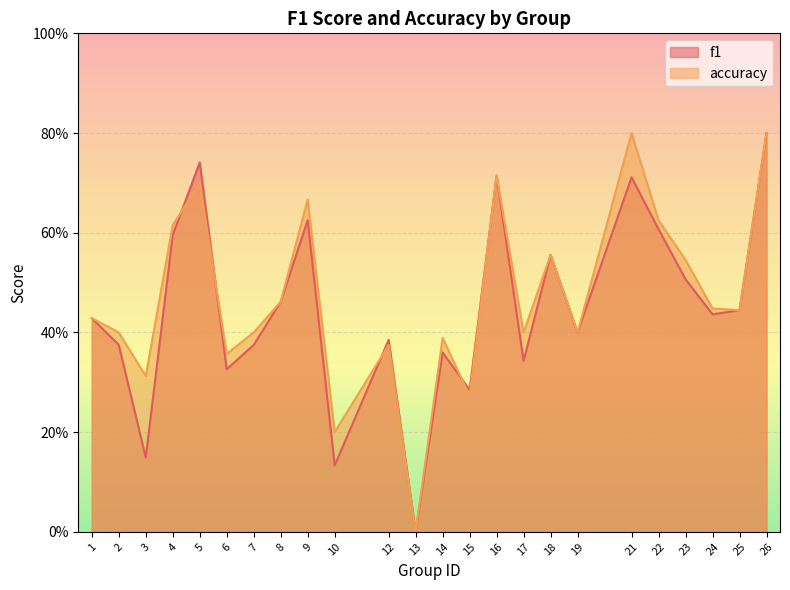

How many data points does each series have?

24